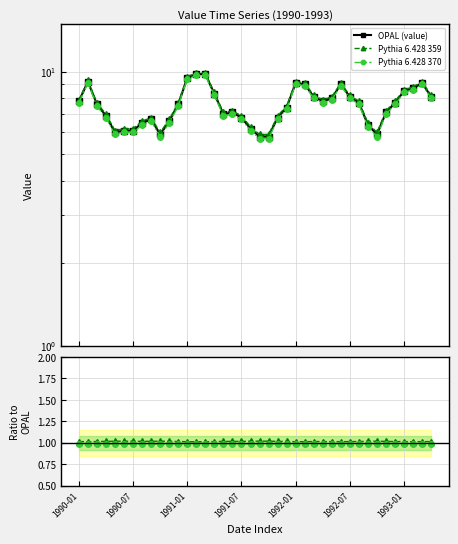

True or false: Pythia 6.428 359 has more than 2 points higher than both neighbors.

True